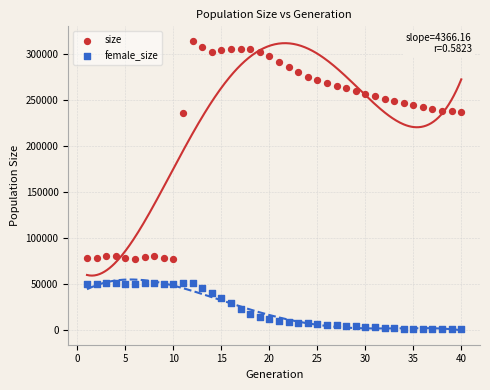

What are all the series names shown in the legend?

size, female_size